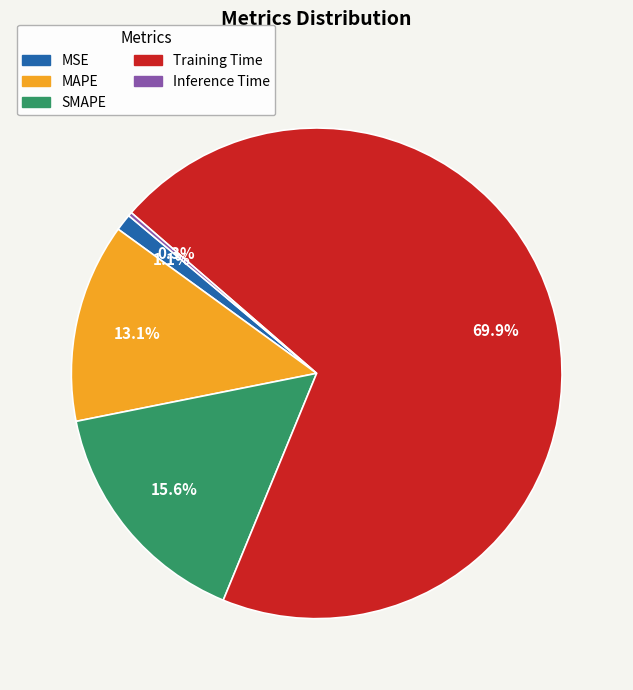

What percentage is the SMAPE slice, to the nearest percent?

16%